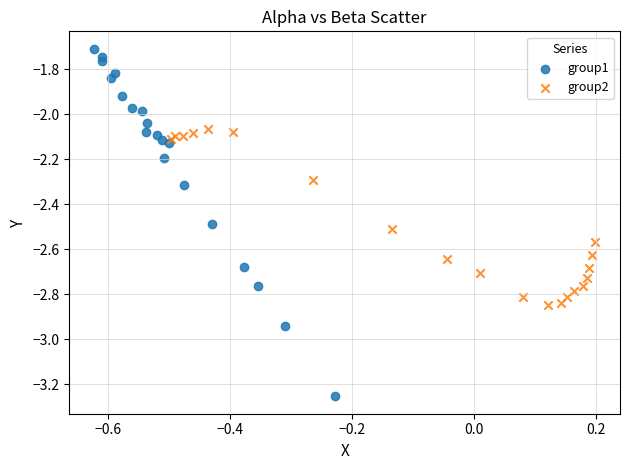

Which series contains the highest Y value?

group1